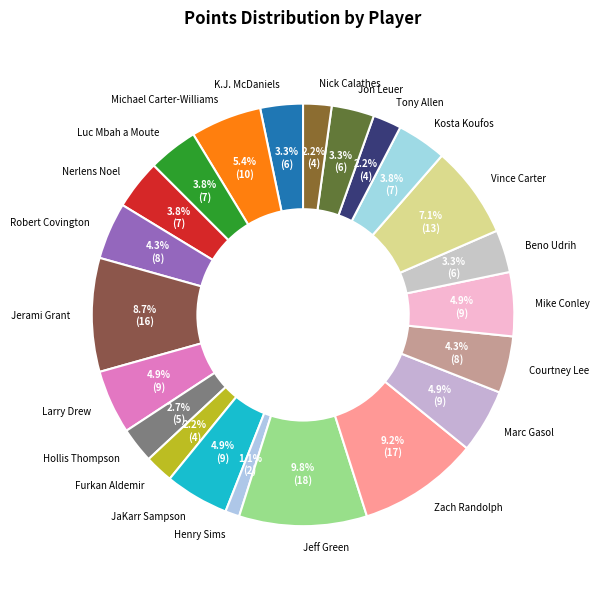

Which slice is the smallest?

Henry Sims